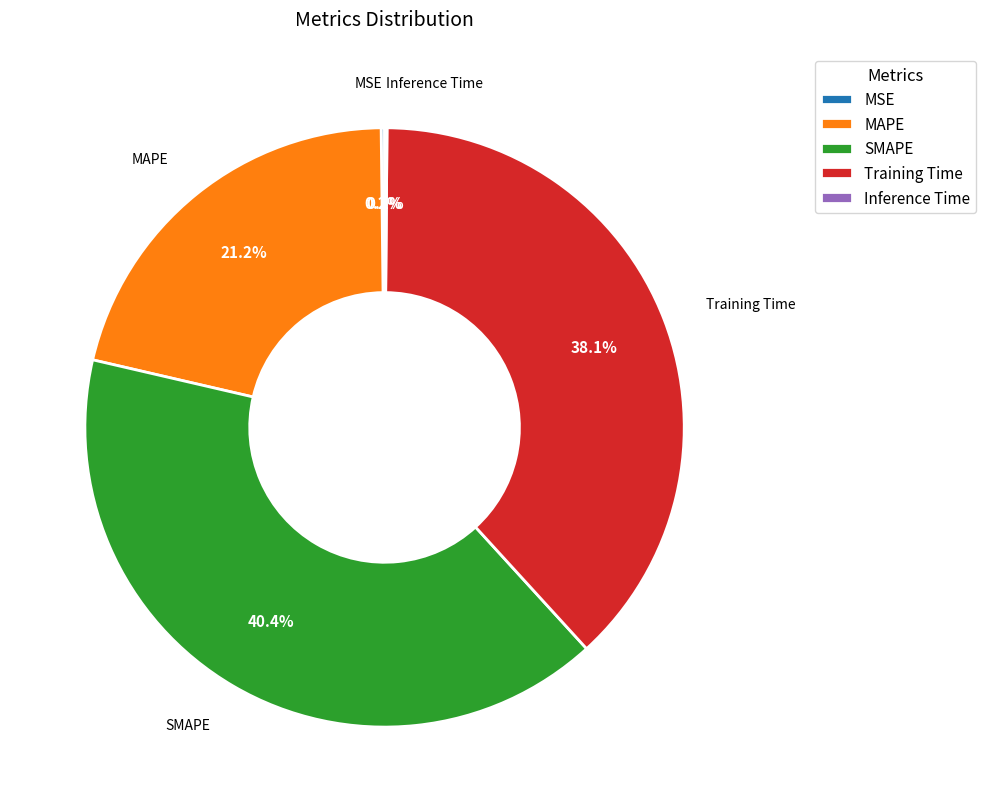

Is there any slice that represents more than half of the pie?

No